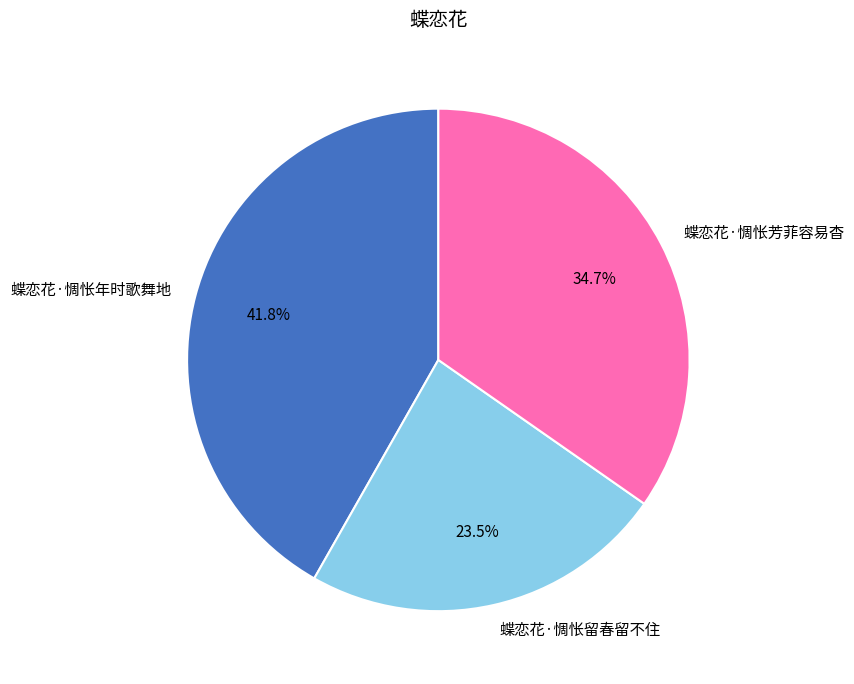

Combined, what portion of the pie is 蝶恋花·惆怅留春留不住 and 蝶恋花·惆怅芳菲容易杳?

58.2%